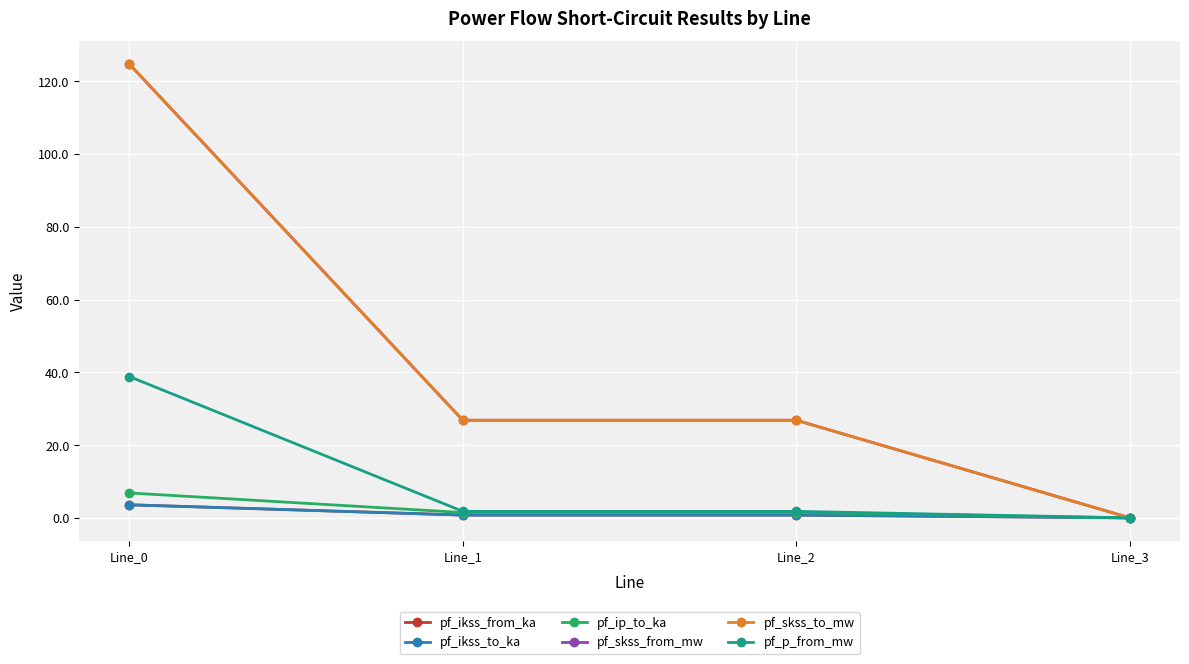

Where is pf_ikss_to_ka nearest to the value 1?

Line_1